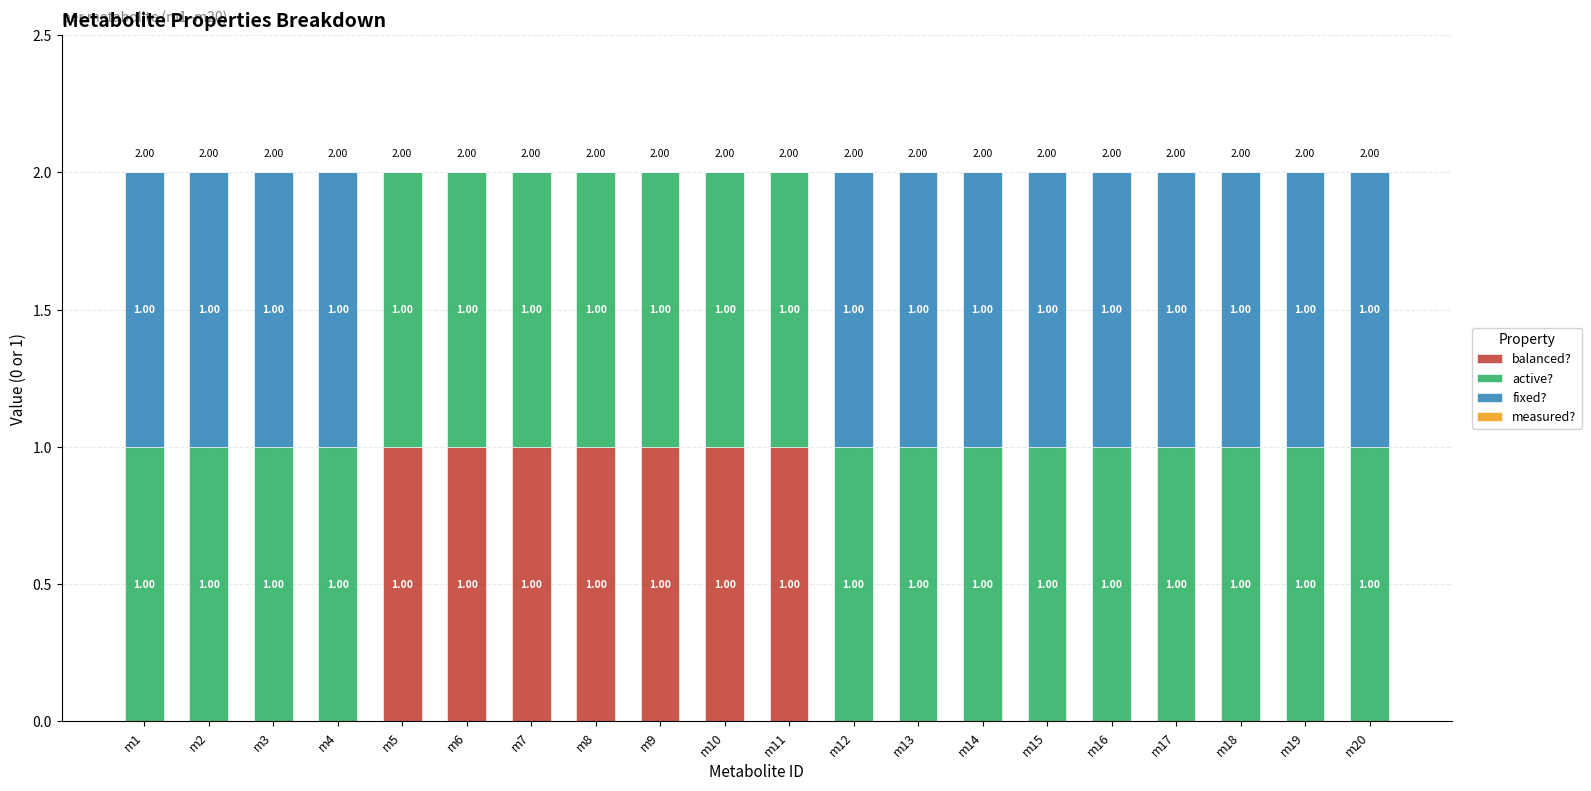

How many distinct data groups are displayed?

3